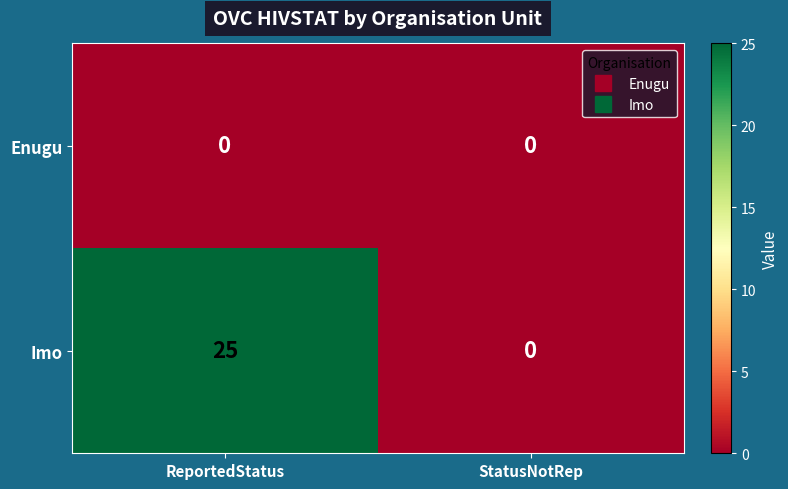

Count the number of categories in the chart.

2